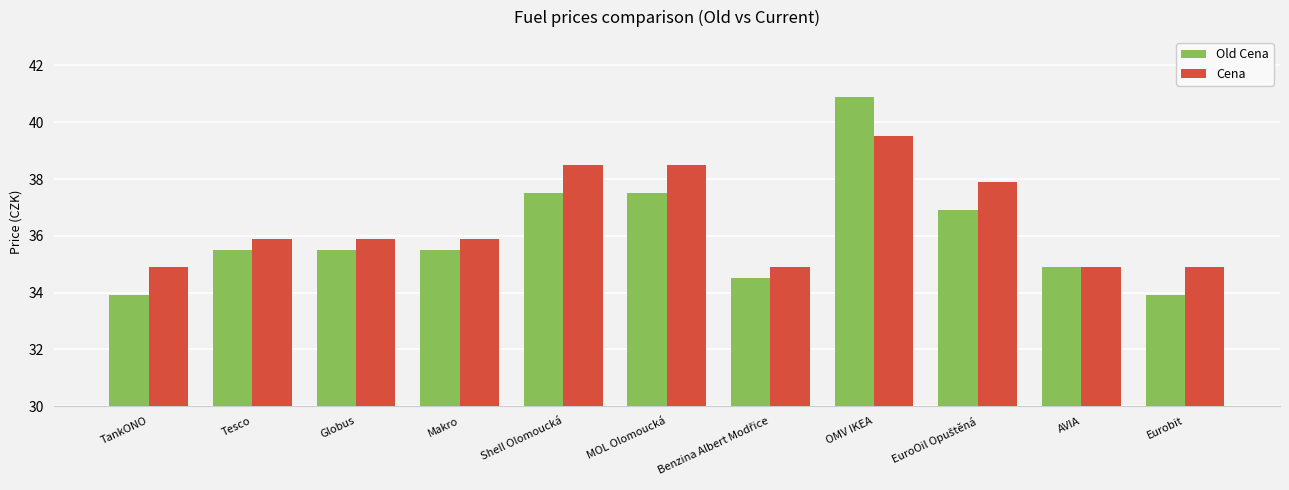

List the series in order of their peak value, highest first.

Old Cena, Cena